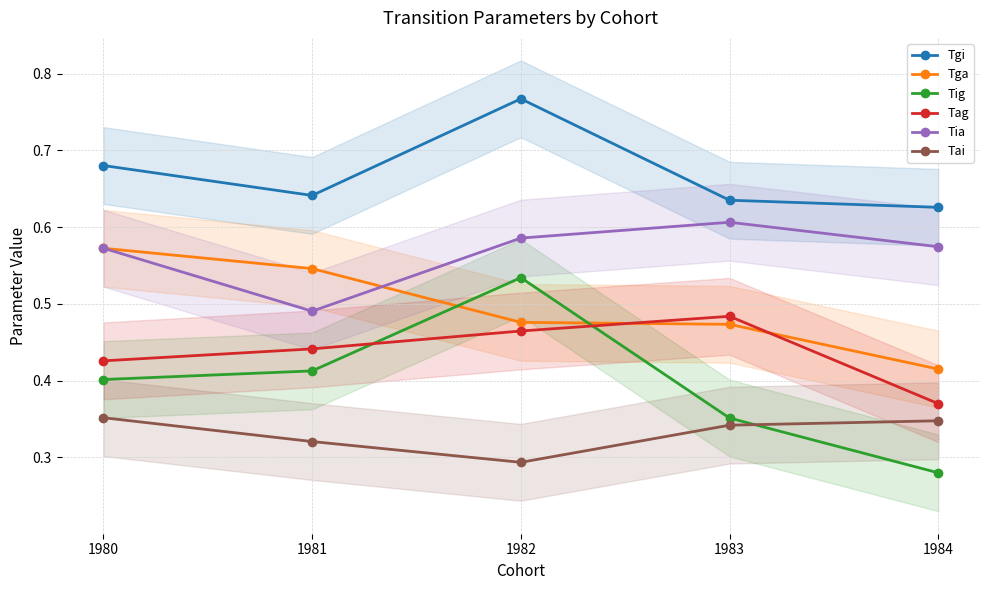

Which series changed the most between 1982 and 1983?

Tig